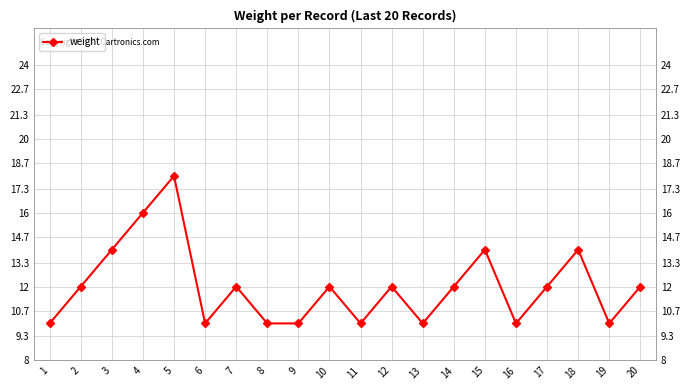

Rank the categories by value from lowest to highest.

1, 6, 8, 9, 11, 13, 16, 19, 2, 7, 10, 12, 14, 17, 20, 3, 15, 18, 4, 5